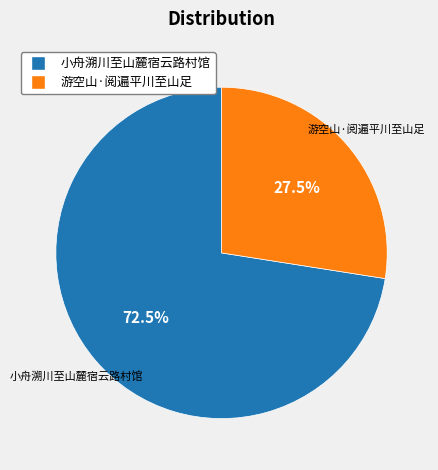

To the nearest percent, what is the difference between the 游空山·阅遍平川至山足 and 小舟溯川至山麓宿云路村馆 slice percentages?

45%